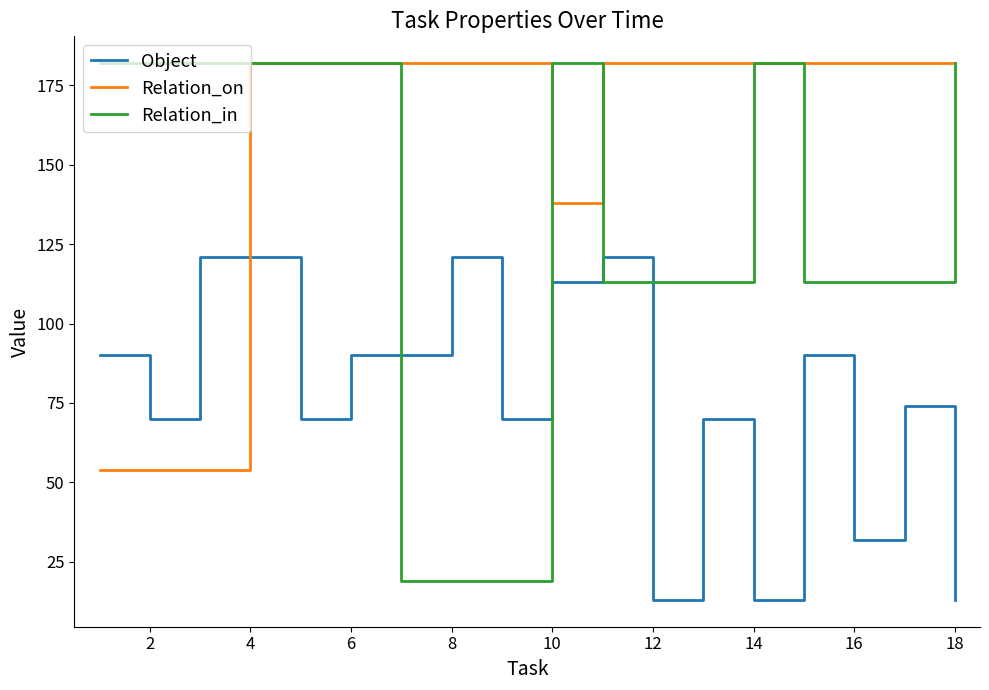

Does the chart have visible grid lines?

No